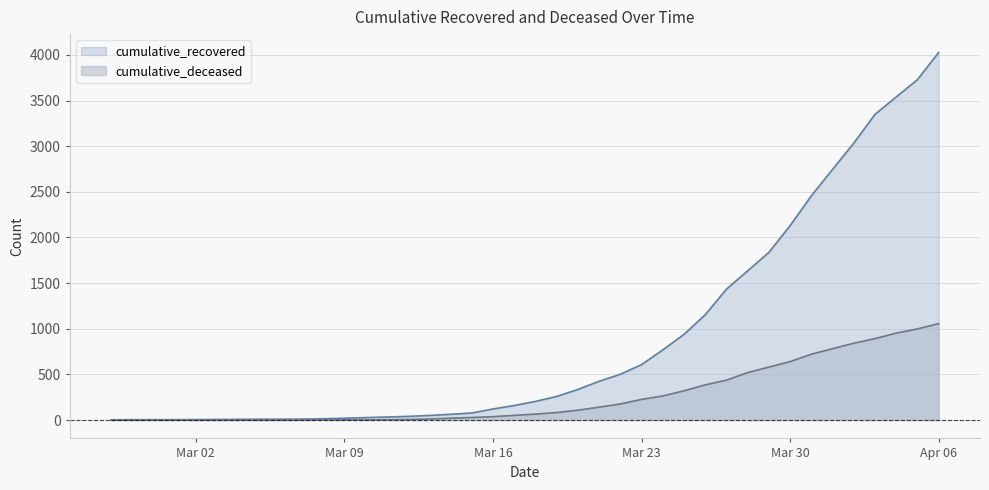

How many lines are shown in the chart?

2